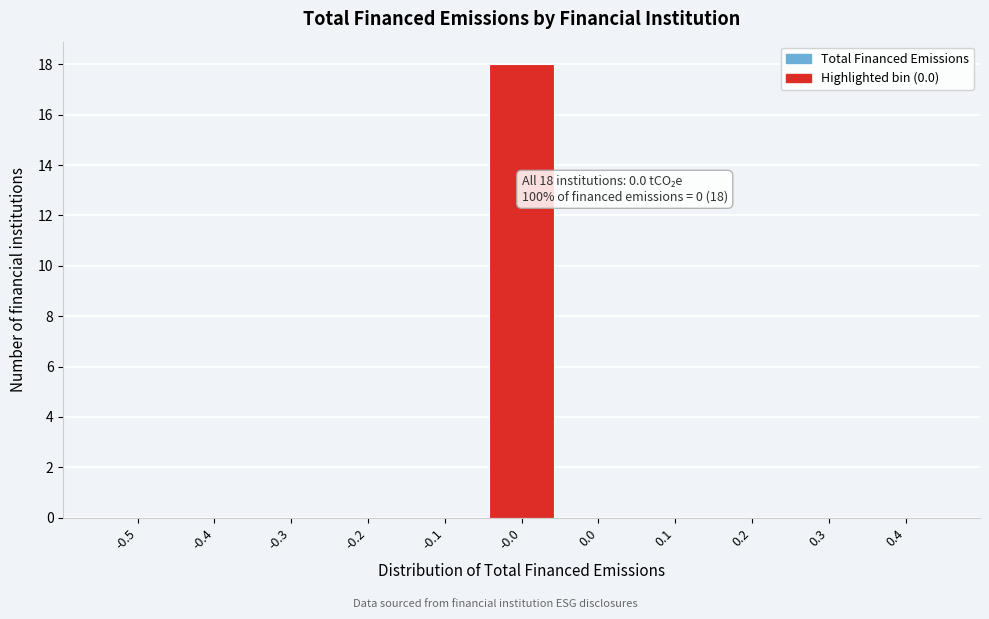

Reading left to right, what are all the values shown in this chart?

-0.5=0	-0.4=0	-0.3=0	-0.2=0	-0.1=0	-0.0=18	0.0=0	0.1=0	0.2=0	0.3=0	0.4=0